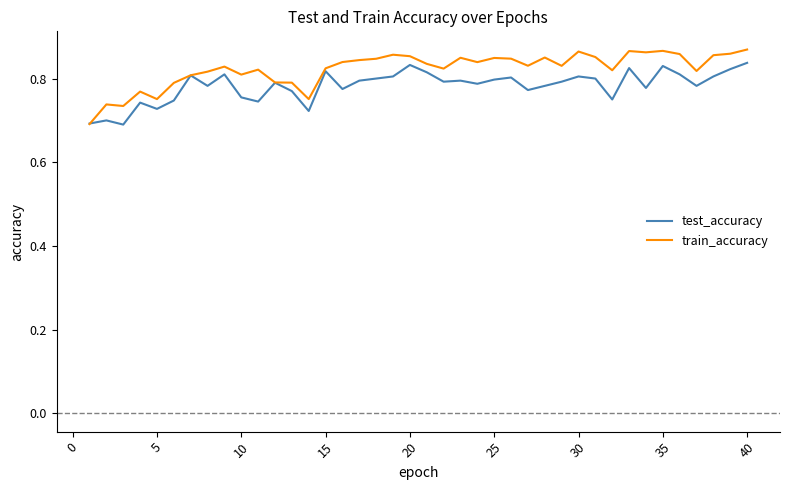

Rank the series by their average value, from lowest to highest.

test_accuracy, train_accuracy